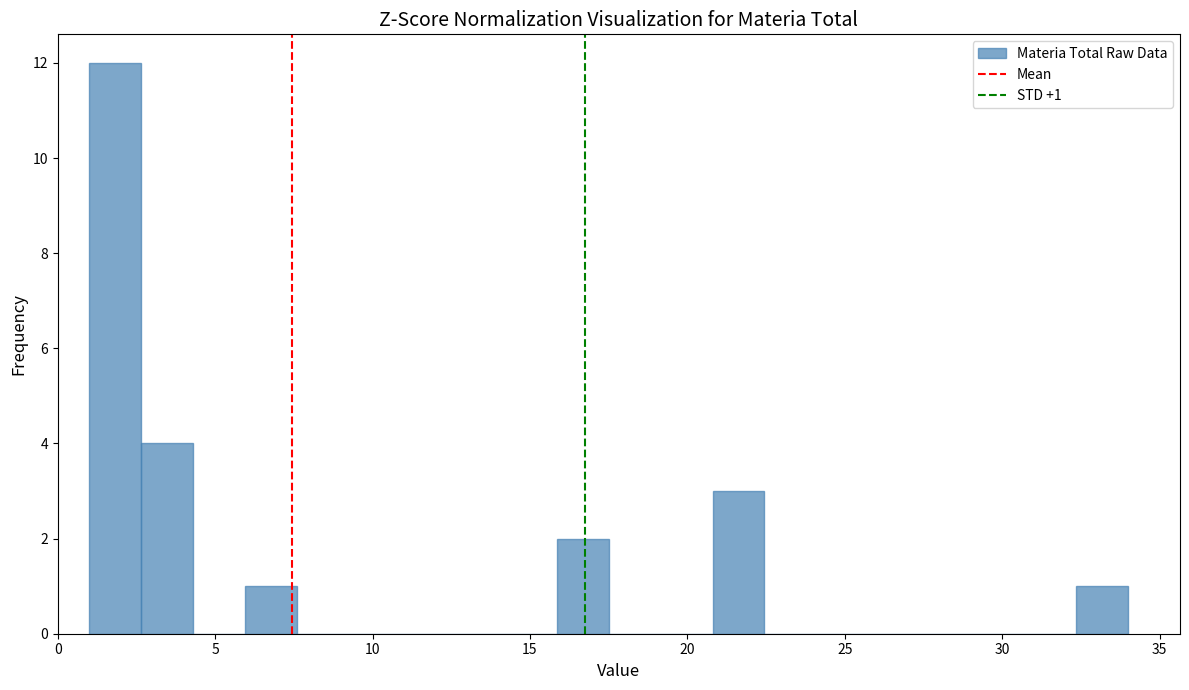

Read against the x-axis, roughly where is the centre of the tallest bar?

2.0